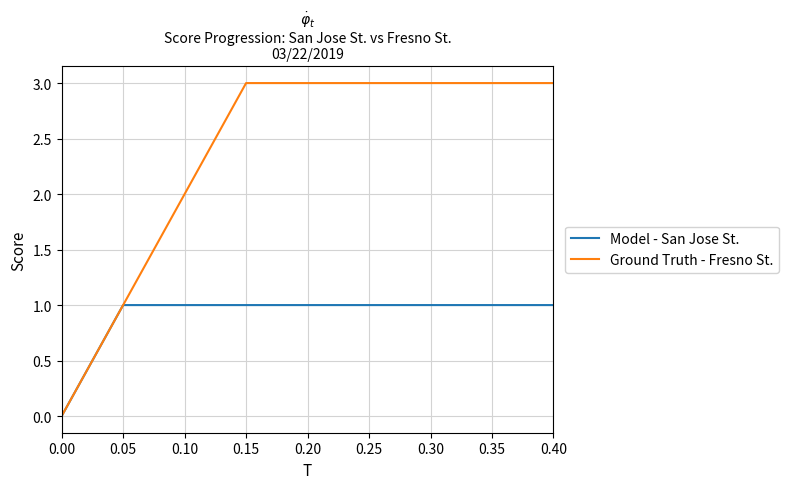

Reading left to right, transcribe all the data shown in this chart.

Model - San Jose St.: 0.00=0	0.05=1	0.10=1	0.15=1	0.20=1	0.25=1	0.30=1	0.35=1	0.40=1
Ground Truth - Fresno St.: 0.00=0	0.05=1	0.10=2	0.15=3	0.20=3	0.25=3	0.30=3	0.35=3	0.40=3